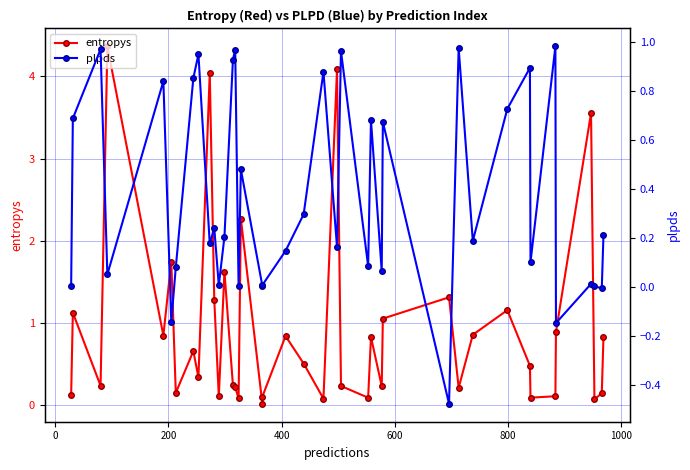

At how many categories does at least one series exceed 2?

5